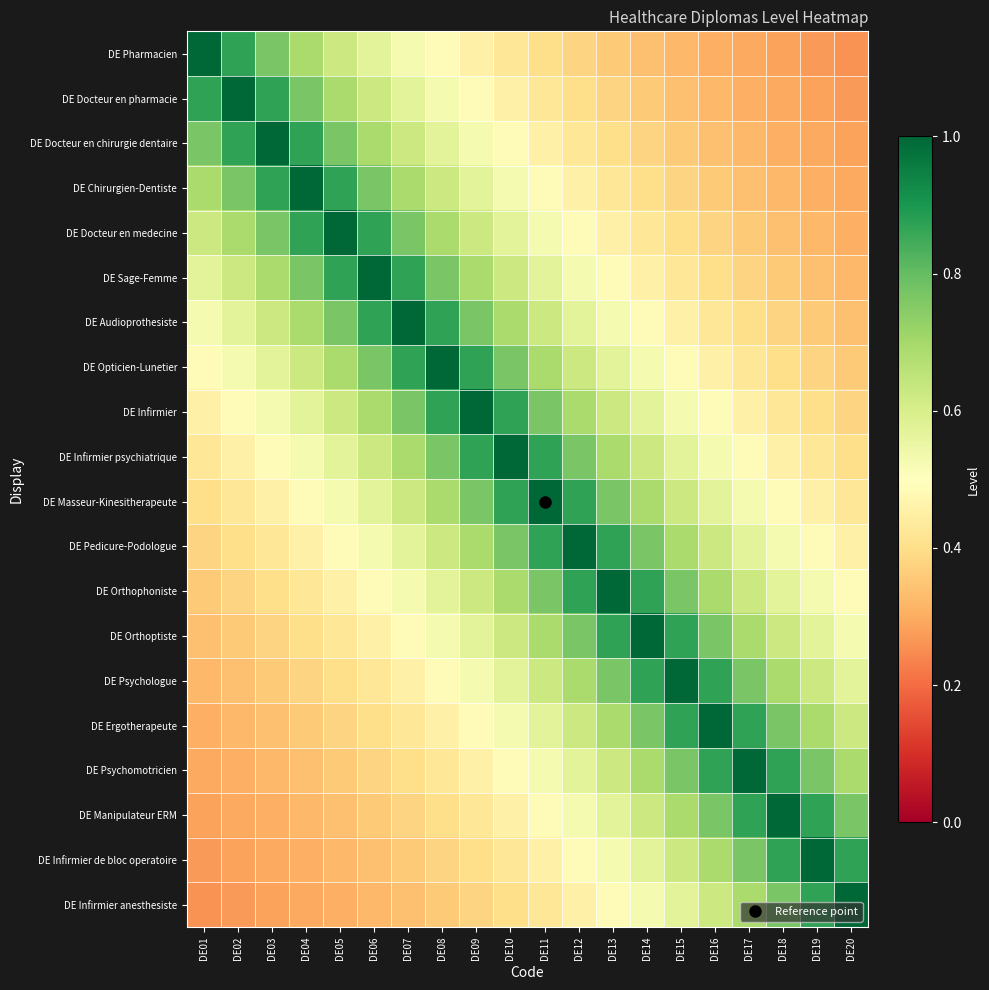

List the series in order of their peak value, highest first.

DE Pharmacien, DE Docteur en pharmacie, DE Docteur en chirurgie dentaire, DE Chirurgien-Dentiste, DE Docteur en medecine, DE Sage-Femme, DE Audioprothesiste, DE Opticien-Lunetier, DE Infirmier, DE Infirmier psychiatrique, DE Masseur-Kinesitherapeute, DE Pedicure-Podologue, DE Orthophoniste, DE Orthoptiste, DE Psychologue, DE Ergotherapeute, DE Psychomotricien, DE Manipulateur ERM, DE Infirmier de bloc operatoire, DE Infirmier anesthesiste